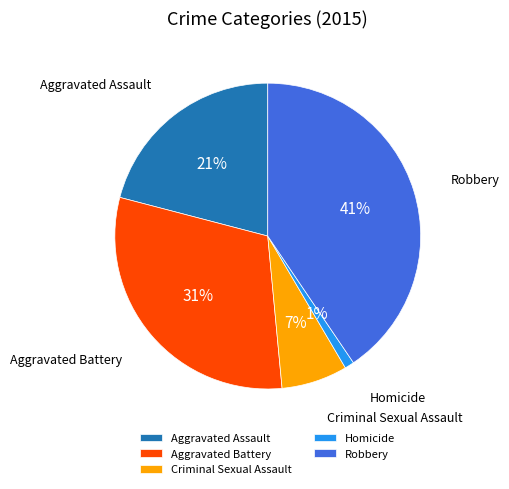

Is Aggravated Assault the majority of the pie?

No